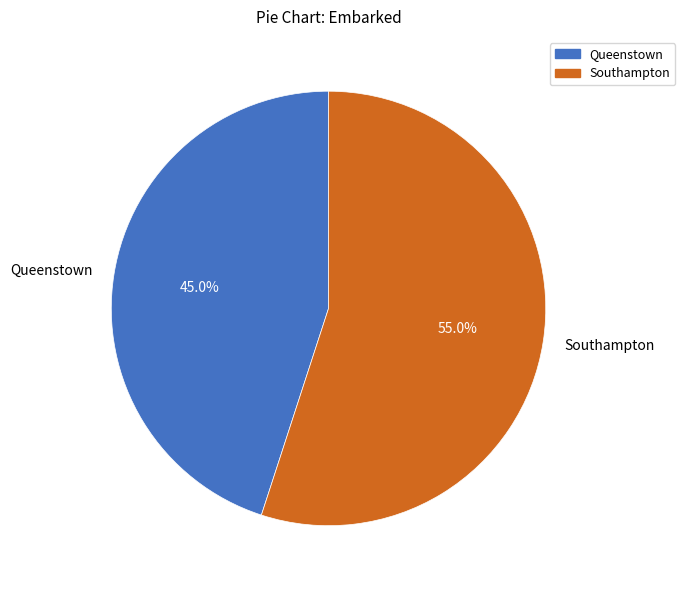

To the nearest percent, what is the difference between the largest and smallest slice percentages?

10%